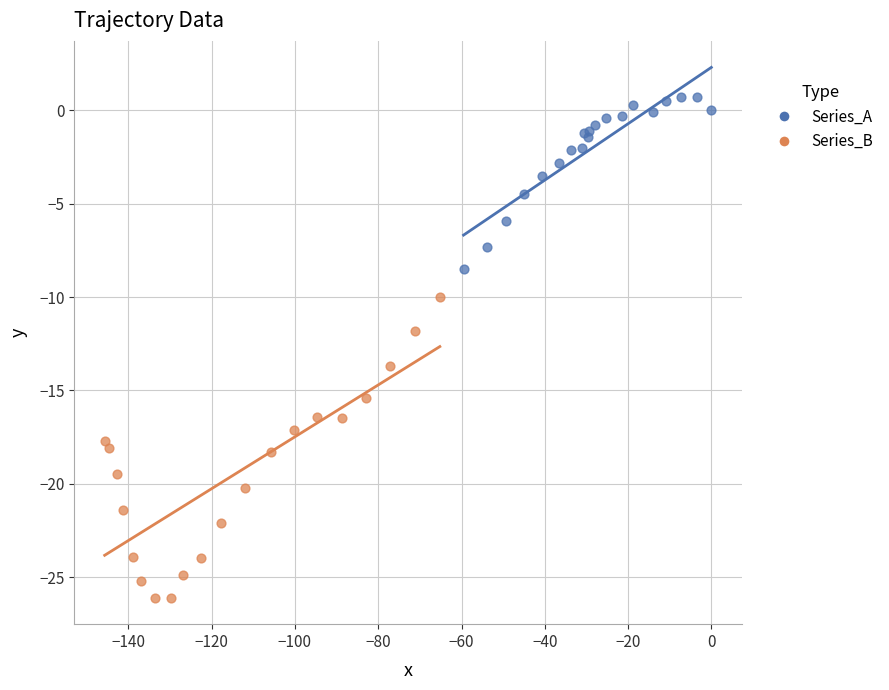

Which series contains the highest Y value?

Series_A